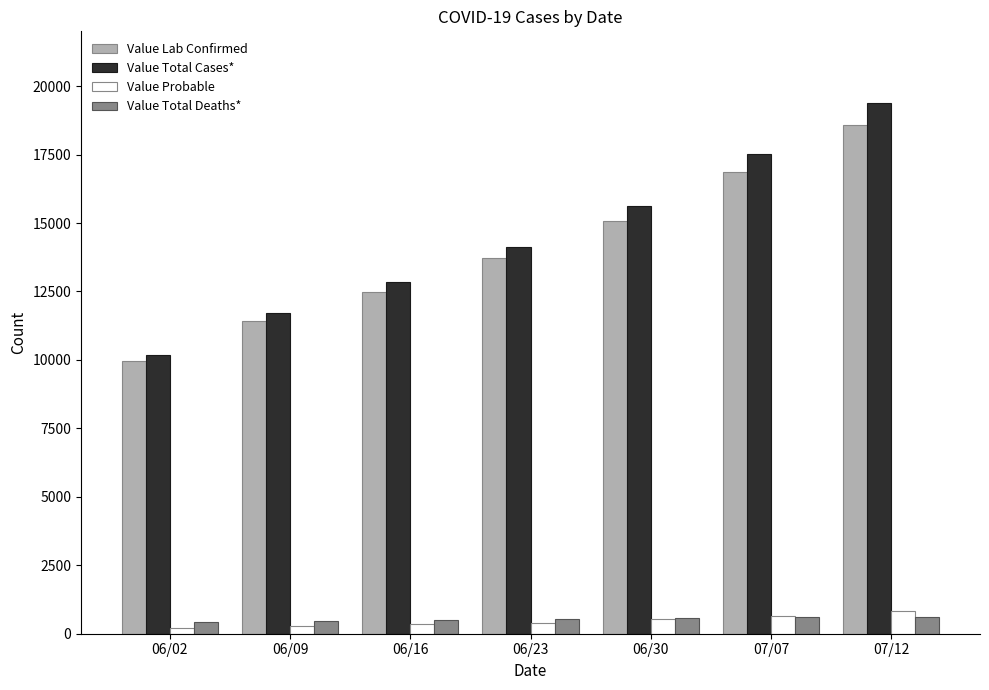

The value of Value Lab Confirmed at 07/12 is 18562. True or false?

True